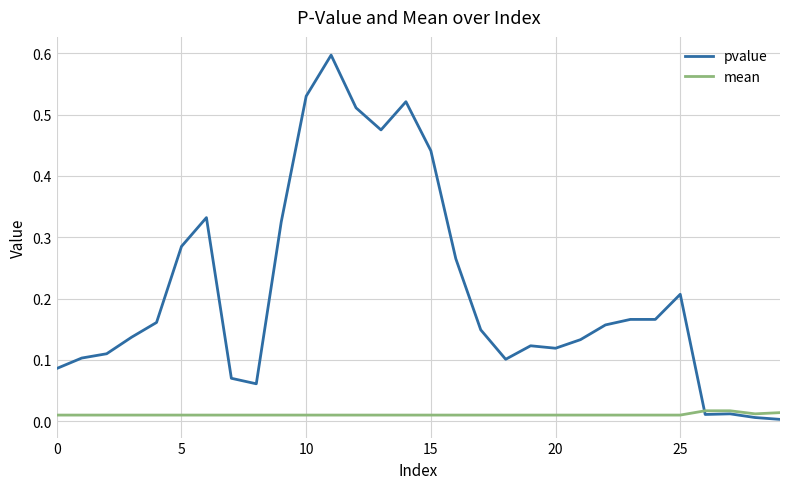

Which series has the largest total across all categories?

pvalue